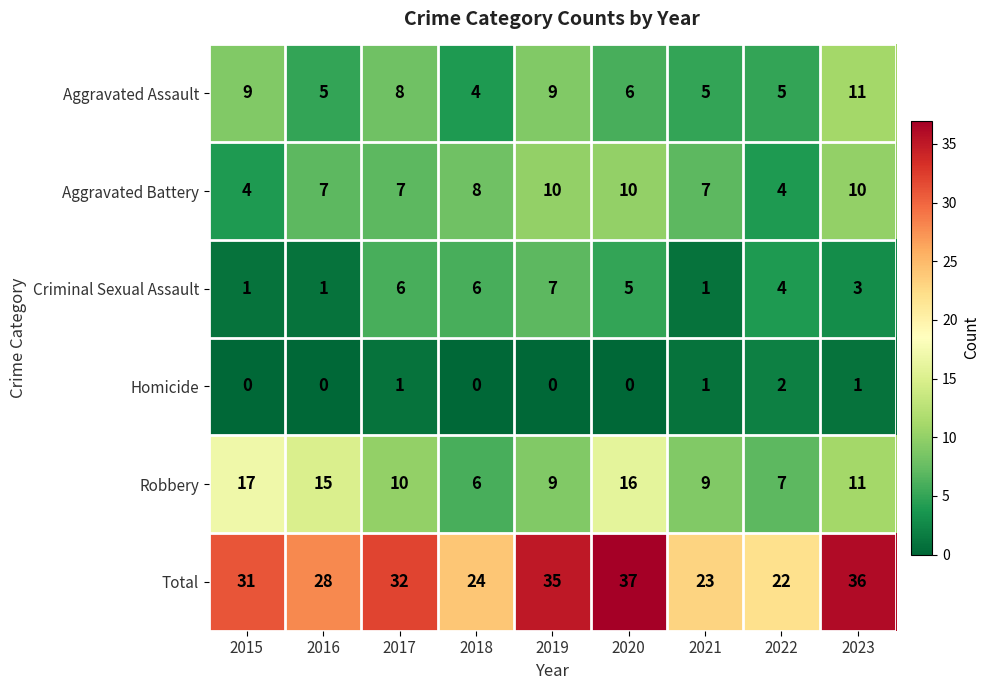

Between 2016 and 2020, which series saw the biggest shift?

Total